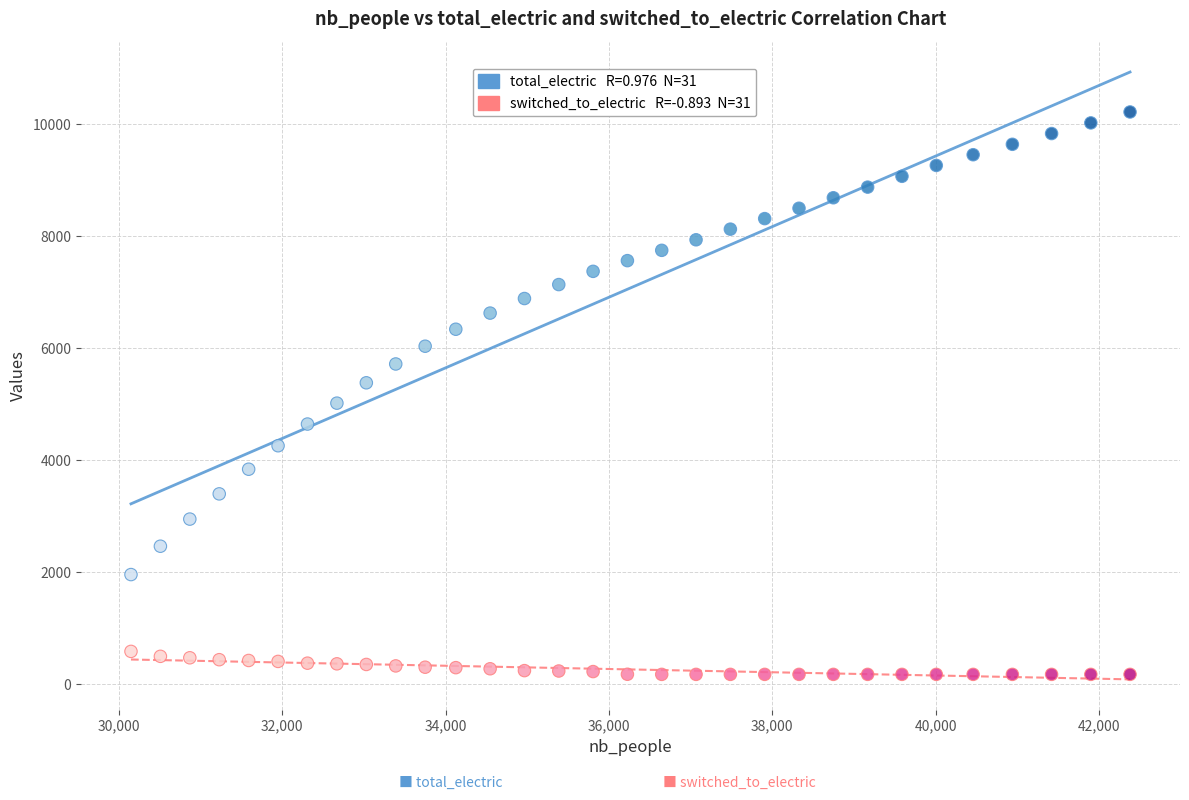

Across all data points, what is the range of Y values (max minus min)?

10036